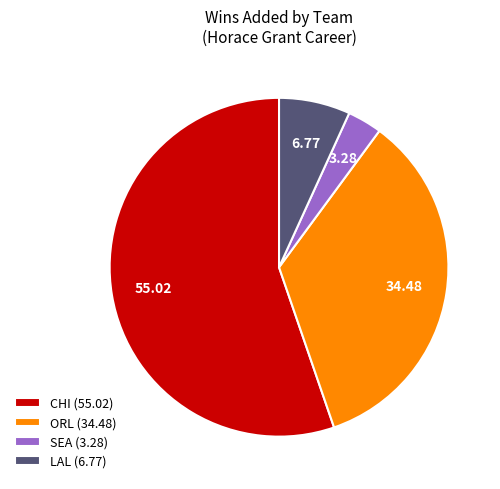

Count the number of slices in the pie.

4